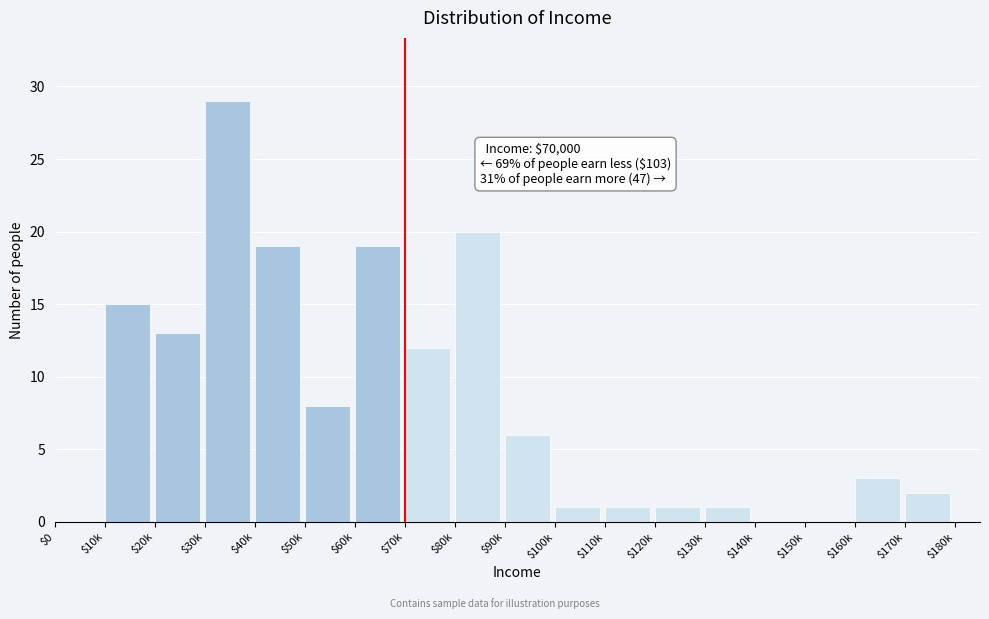

What is the greatest value displayed?

29